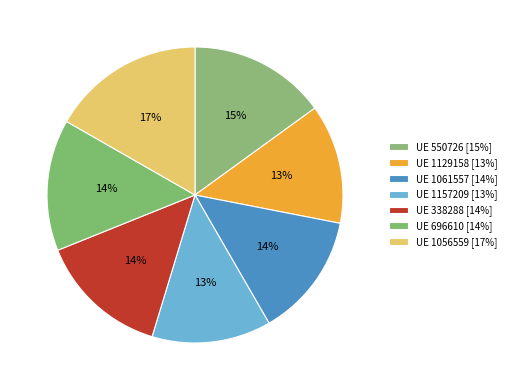

Does any single category account for the majority?

No